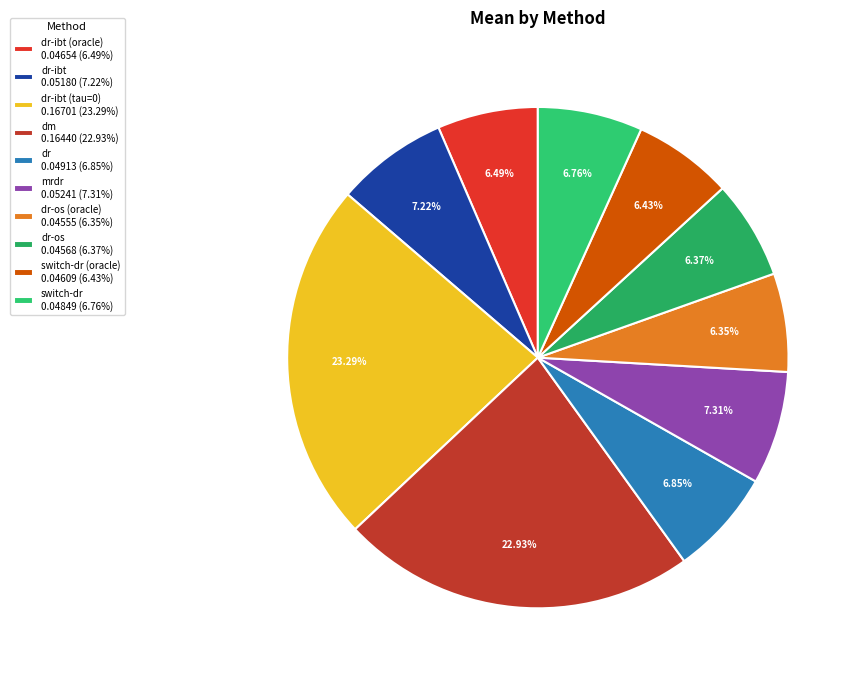

How many segments does this pie chart have?

10